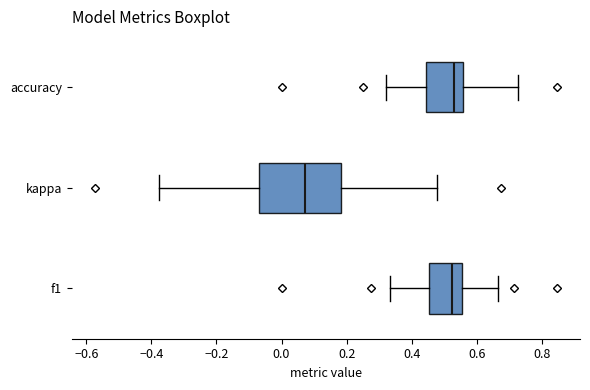

Which box's median line is the furthest to the left?

kappa